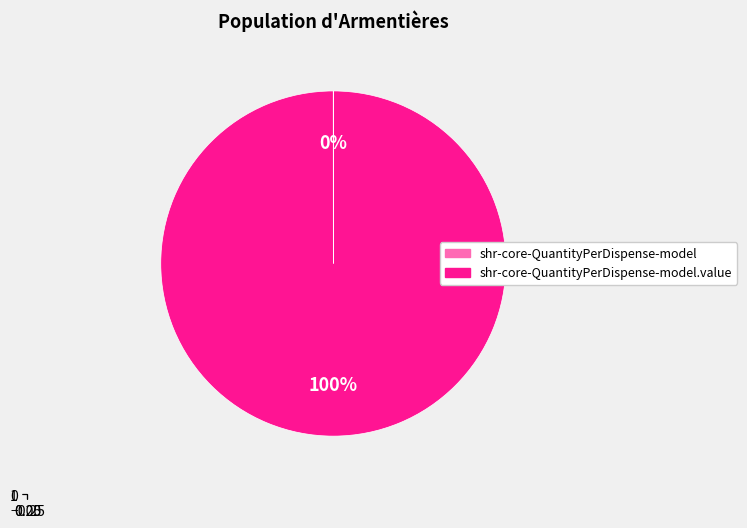

What is the change in value from shr-core-QuantityPerDispense-model to shr-core-QuantityPerDispense-model.value?

+1